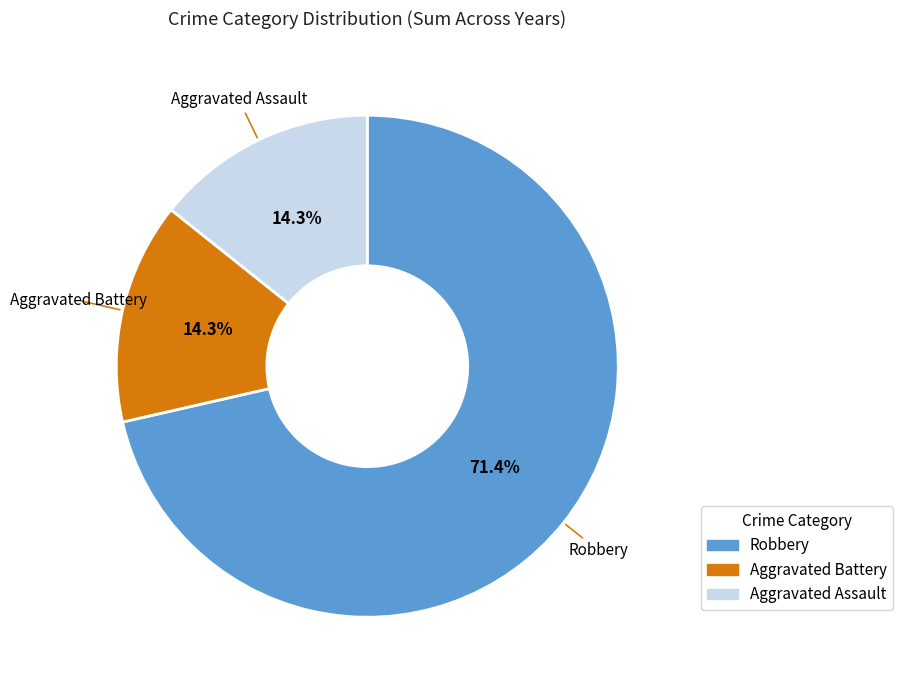

Approximately how many times larger is the value at Robbery compared to Aggravated Battery?

5.0